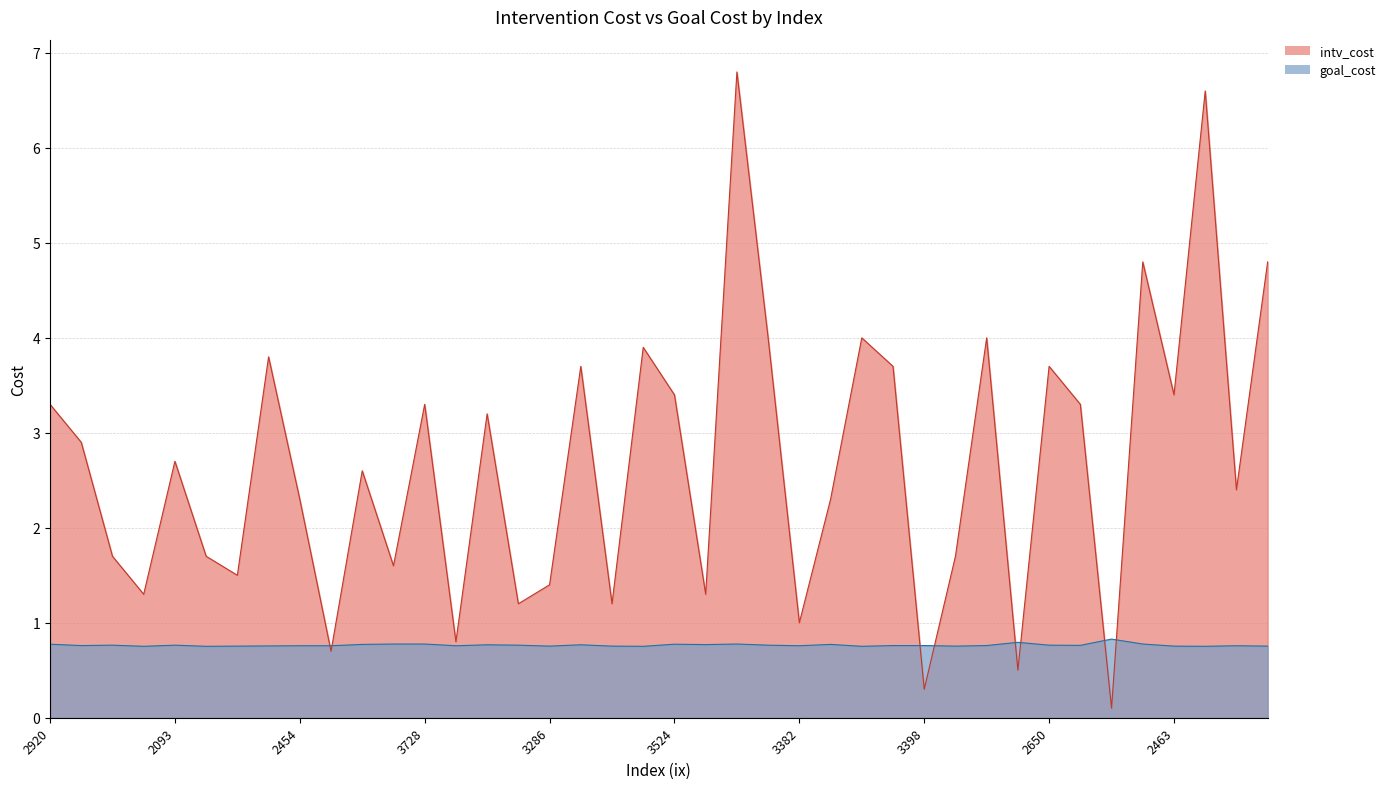

Where do goal_cost and intv_cost first cross each other?

2454 and 3871